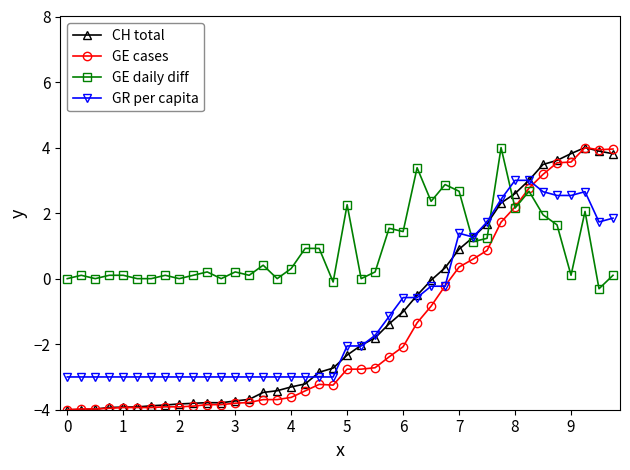

How many intersections are there between GR per capita and GE daily diff?

3